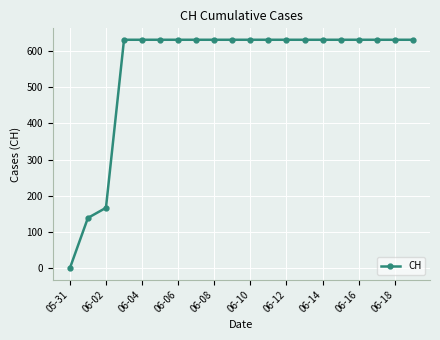

What is the maximum value shown in the chart?

631